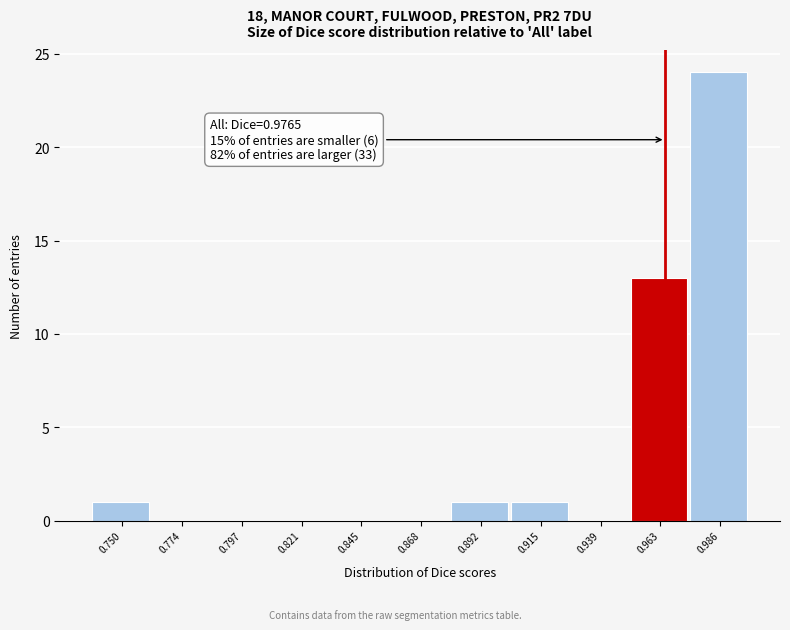

Reading left to right, list all the values displayed in this chart.

0.750=1	0.774=0	0.797=0	0.821=0	0.845=0	0.868=0	0.892=1	0.915=1	0.939=0	0.963=13	0.986=24